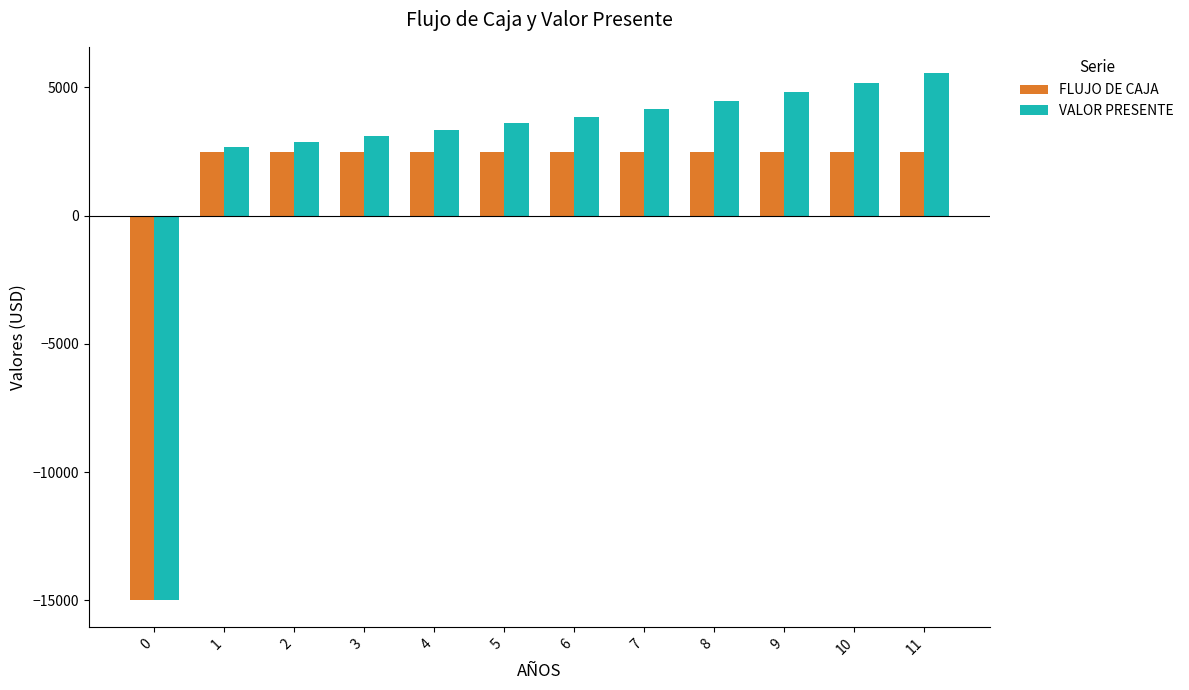

Reading left to right, extract all data points from this chart.

FLUJO DE CAJA: 0=-15000.0	1=2500.0	2=2500.0	3=2500.0	4=2500.0	5=2500.0	6=2500.0	7=2500.0	8=2500.0	9=2500.0	10=2500.0	11=2500.0
VALOR PRESENTE: 0=-15000.0	1=2688.2	2=2890.5	3=3108.1	4=3342.0	5=3593.6	6=3864.0	7=4154.9	8=4467.6	9=4803.9	10=5165.5	11=5554.3